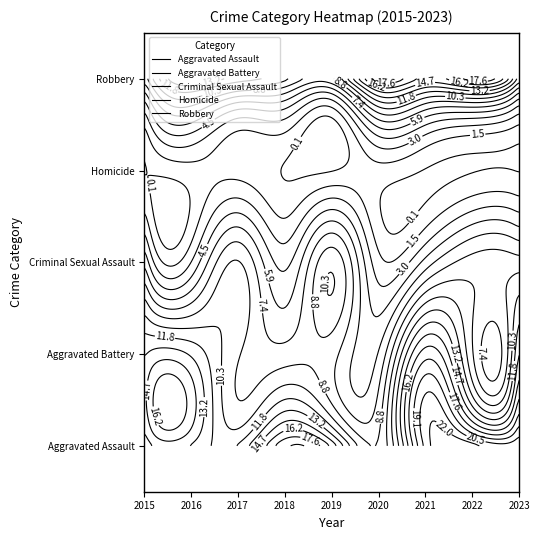

Where is Robbery nearest to the value 13?

2017